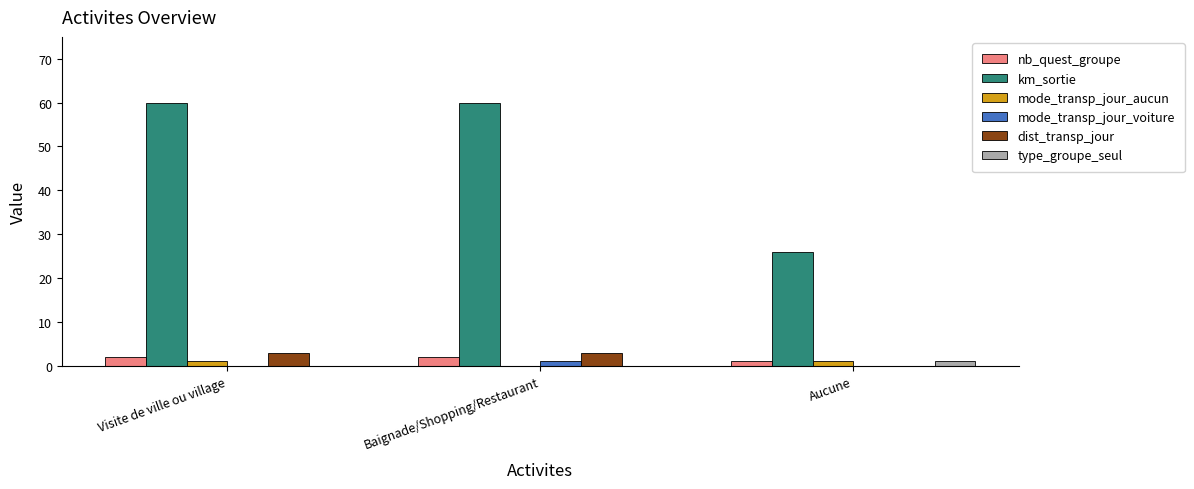

Reading left to right, what are all the values shown in this chart?

nb_quest_groupe: 2	2	1
km_sortie: 60	60	26
mode_transp_jour_aucun: 1	0	1
mode_transp_jour_voiture: 0	1	0
dist_transp_jour: 3	3	0
type_groupe_seul: 0	0	1